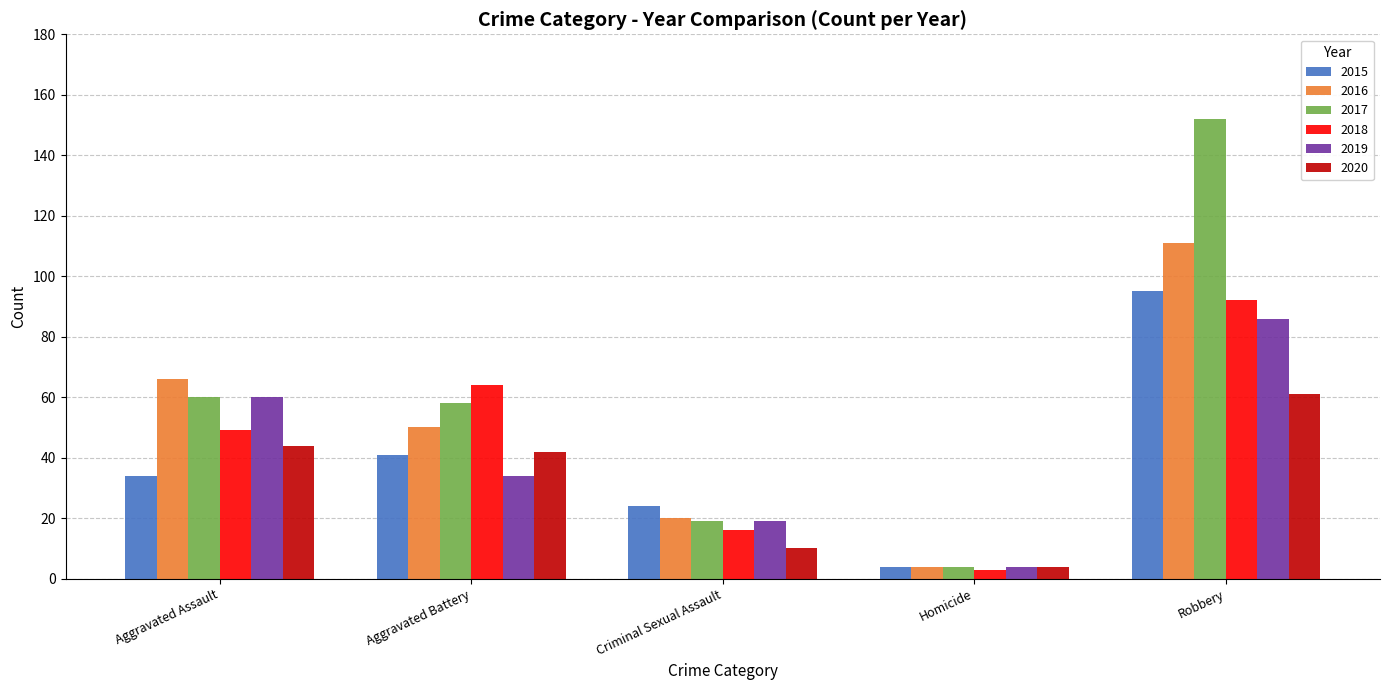

What is the difference between the highest and lowest values at Criminal Sexual Assault?

14